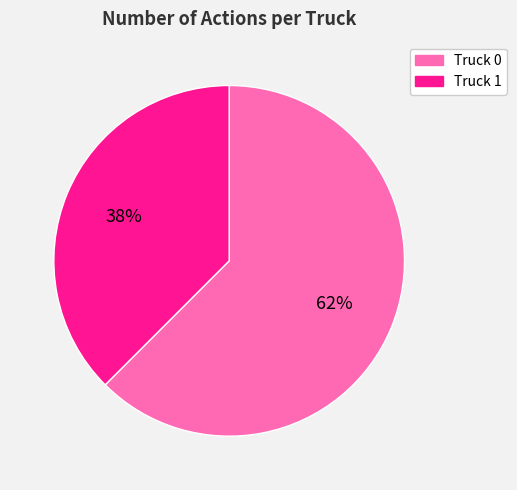

Which category accounts for the majority?

Truck 0